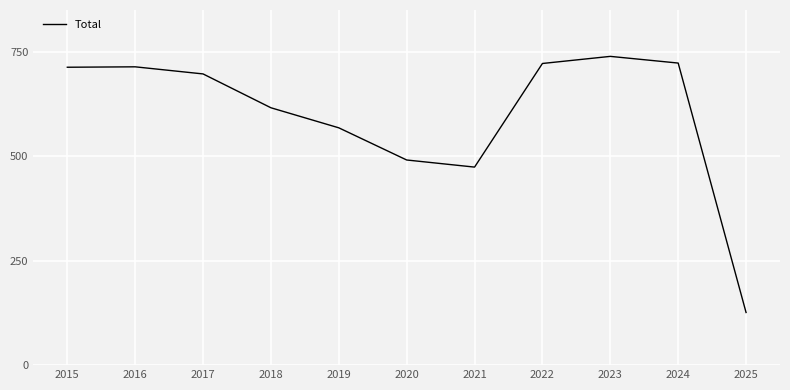

The value at 2020 is 491. True or false?

True